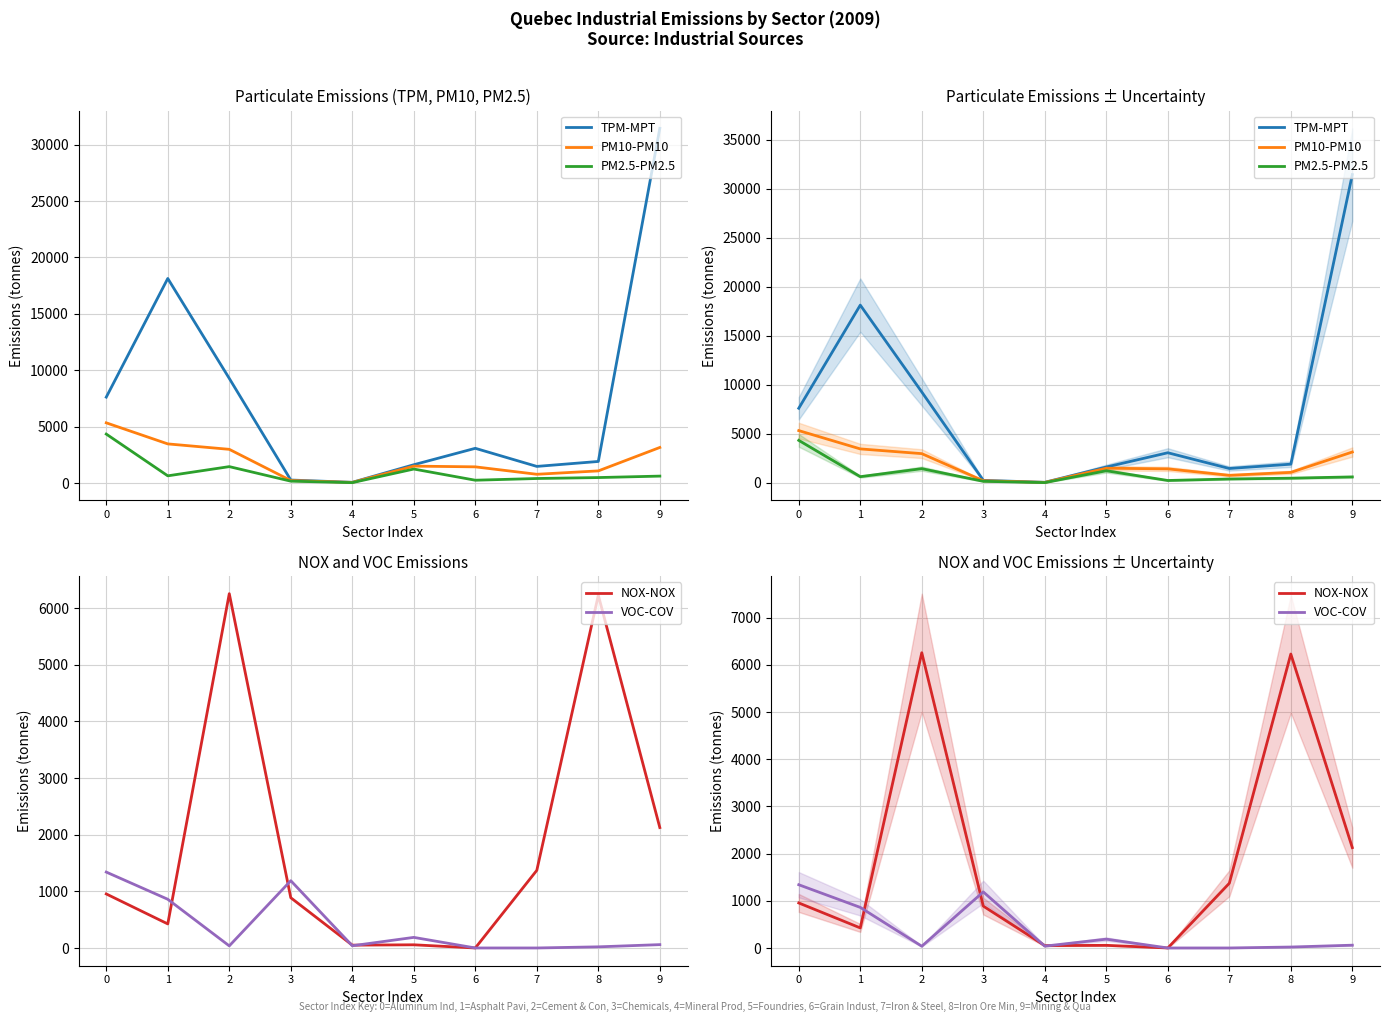

What is the difference between the second highest and second lowest values in the PM2.5-PM2.5 series?

1290